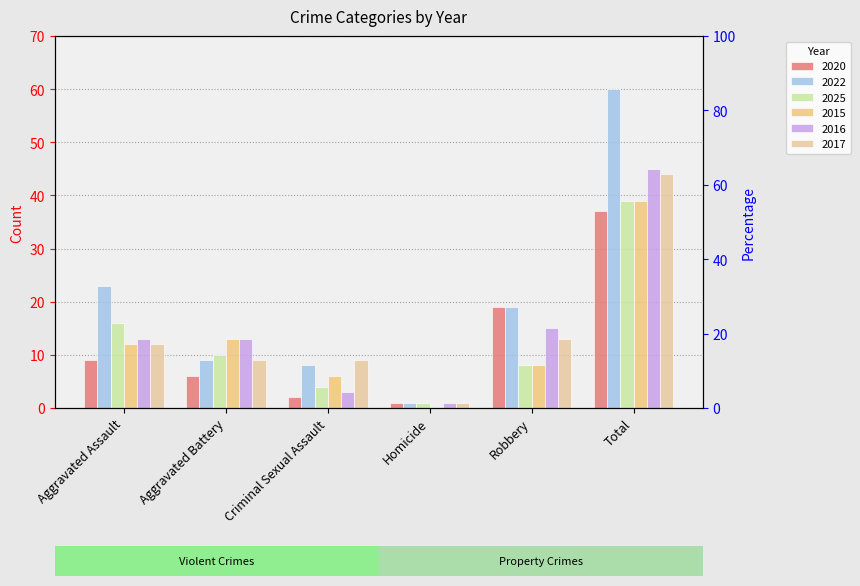

True or false: 2025 has a value of 1 at Homicide.

True